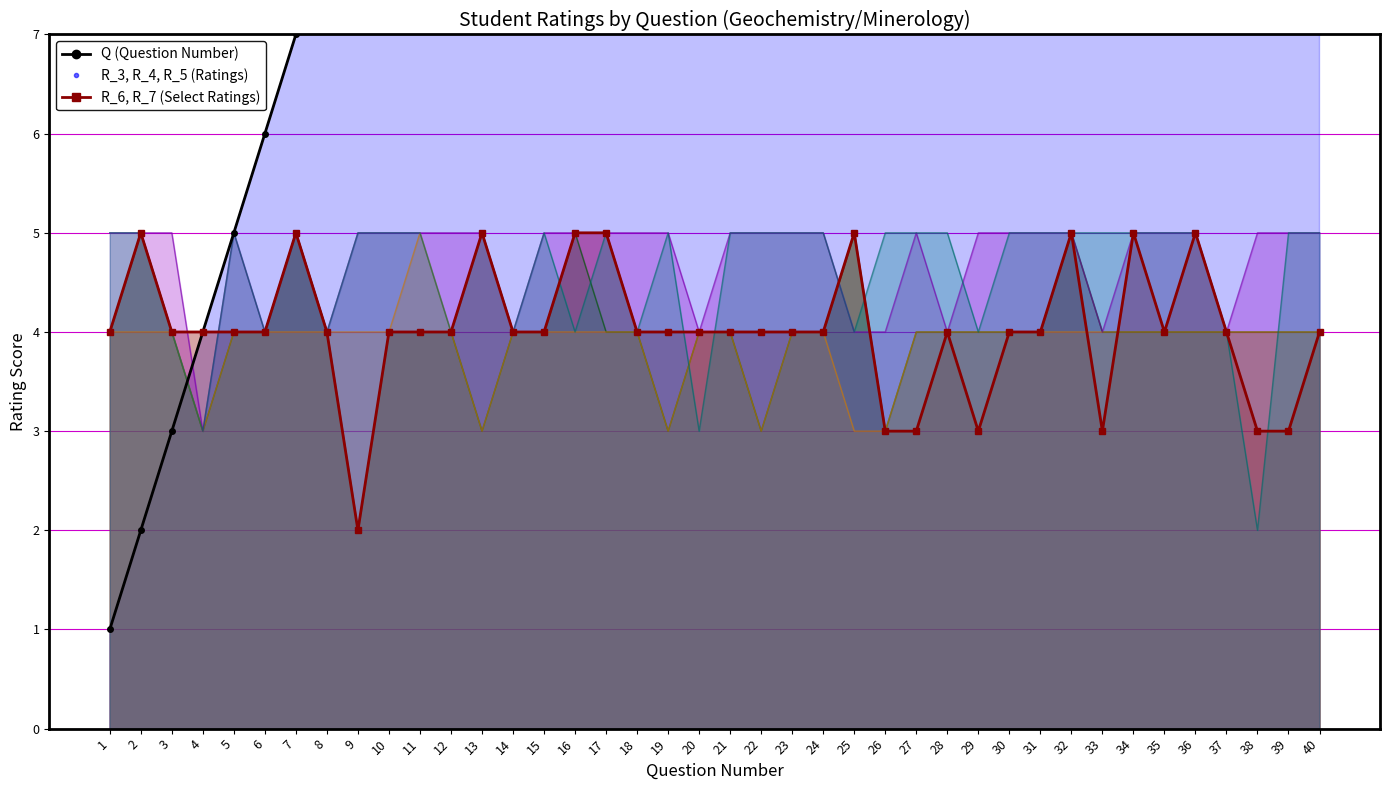

At how many categories does at least one series exceed 2?

40